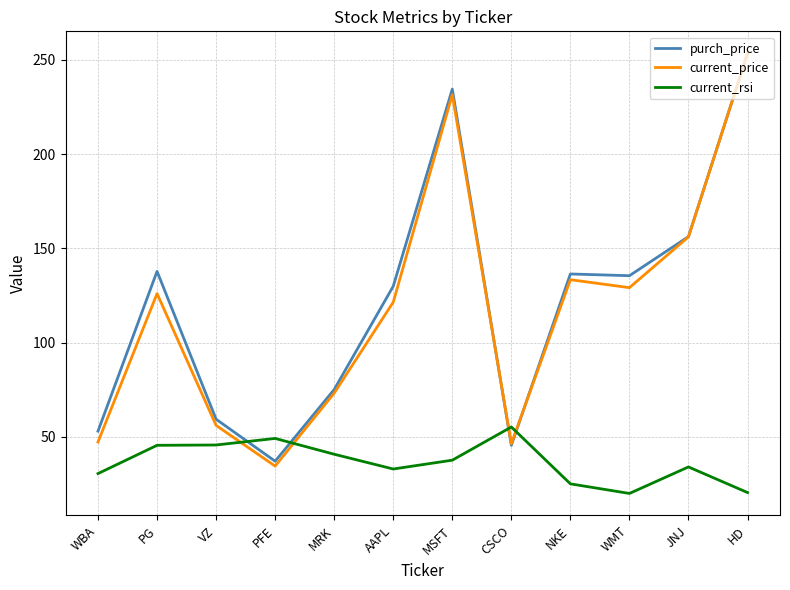

What are all the series names shown in the legend?

purch_price, current_price, current_rsi